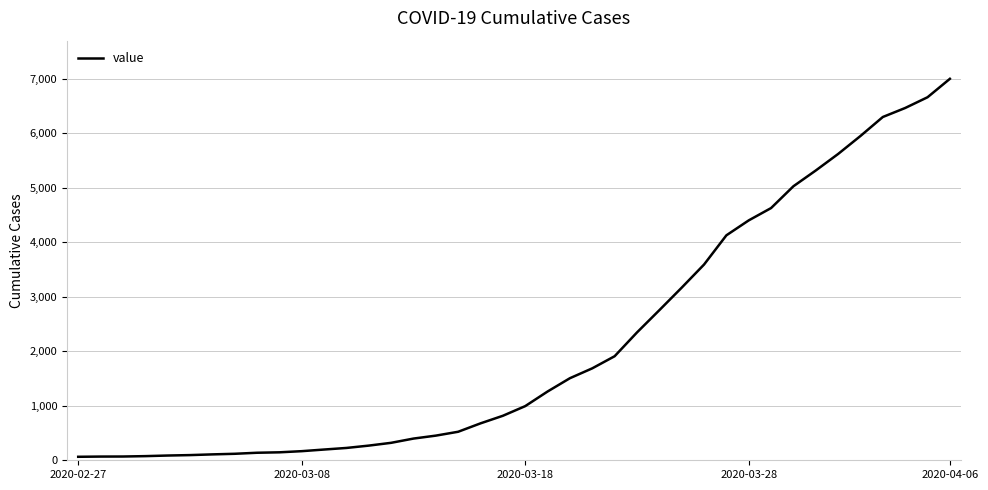

What is the average value?

2142